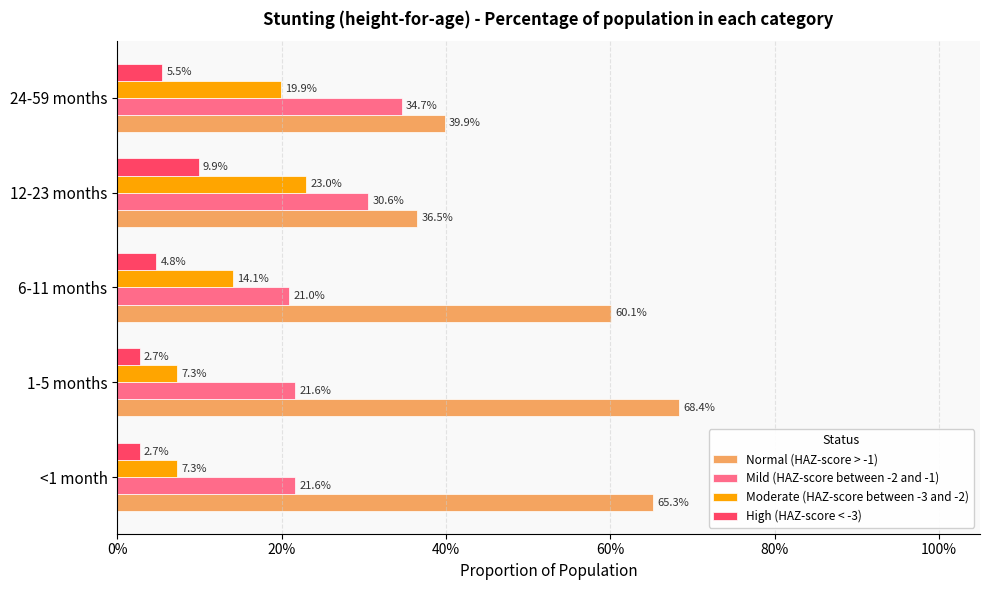

What are all the series names shown in the legend?

Normal (HAZ-score > -1), Mild (HAZ-score between -2 and -1), Moderate (HAZ-score between -3 and -2), High (HAZ-score < -3)